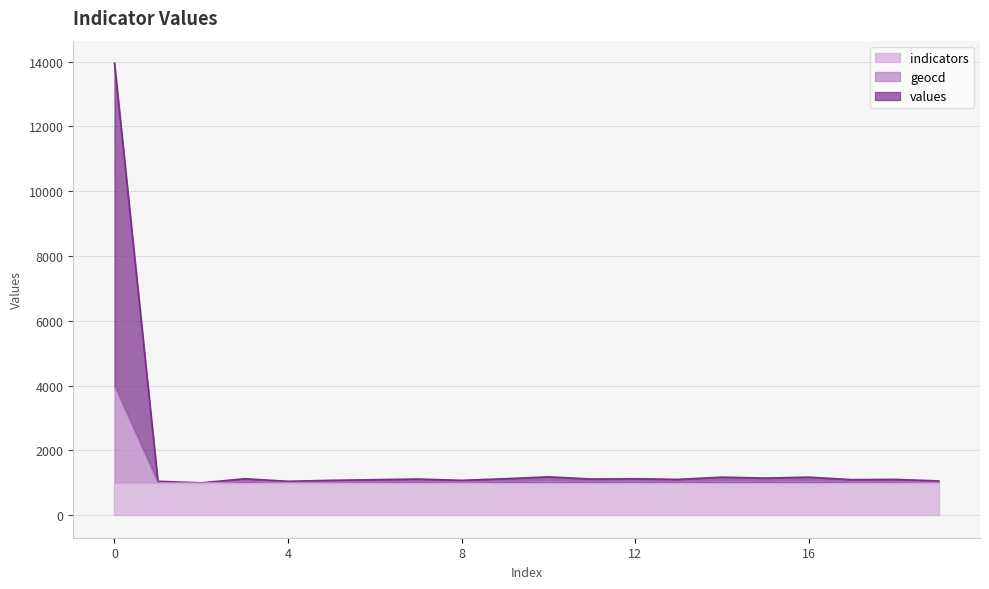

What is the minimum value for indicators?

996.2